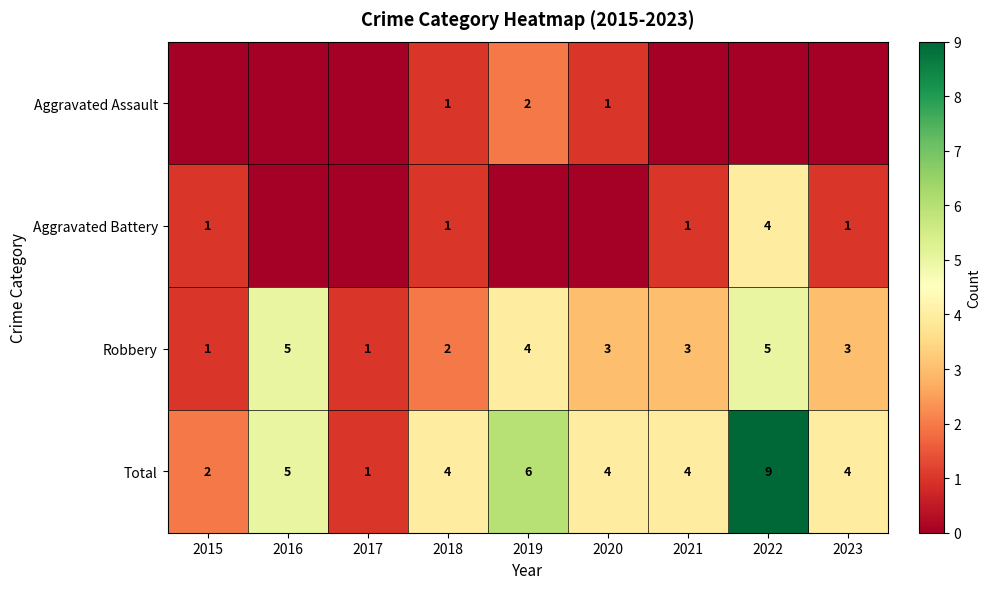

Count the Total values in the range 4 to 5.

5